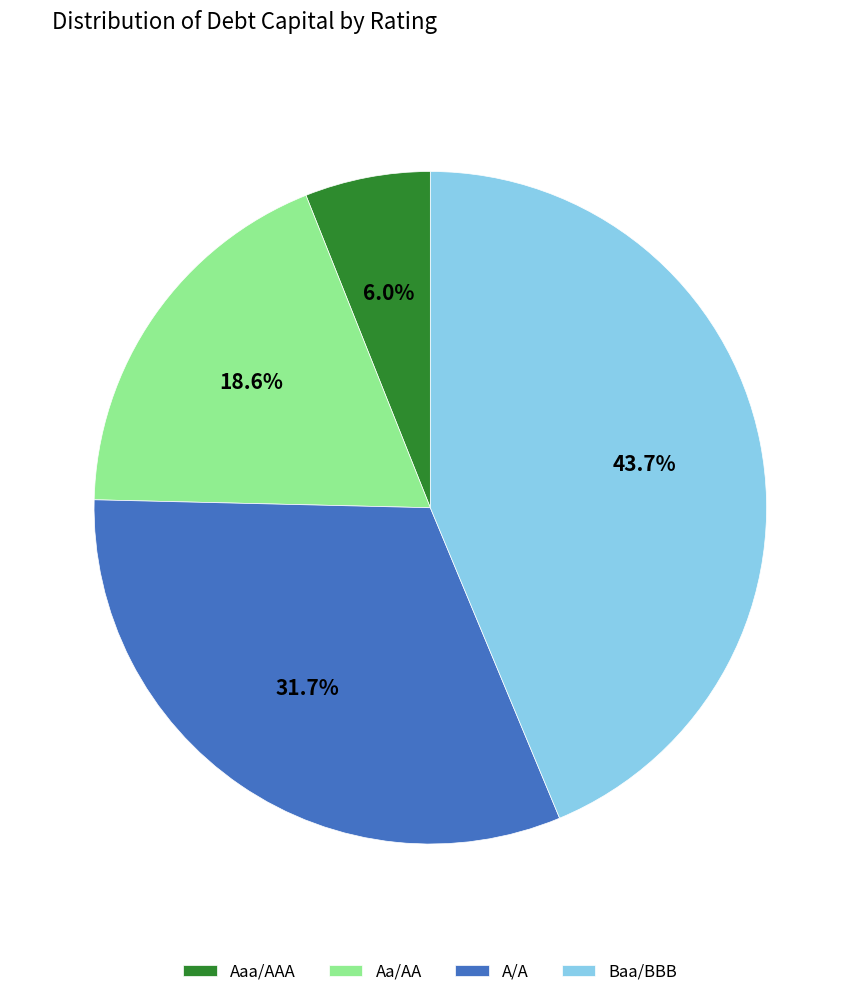

What is the ratio of the value at Aa/AA to the value at Baa/BBB?

0.4